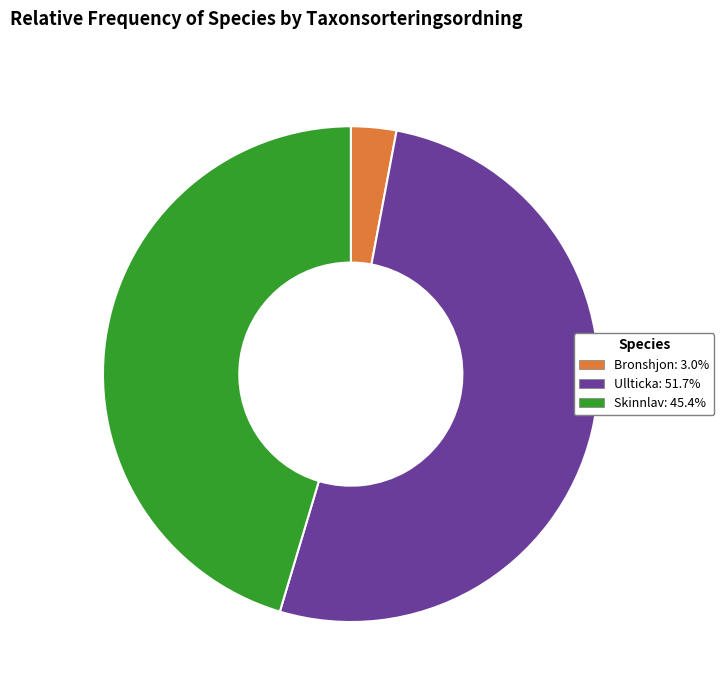

Does any single category account for the majority?

Yes